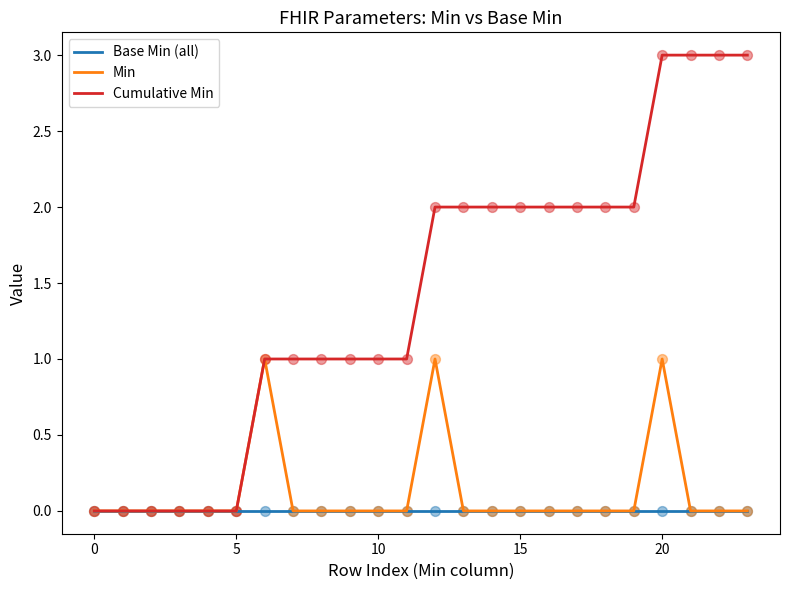

Rank the series by their maximum value, from lowest to highest.

Base Min (all), Min, Cumulative Min